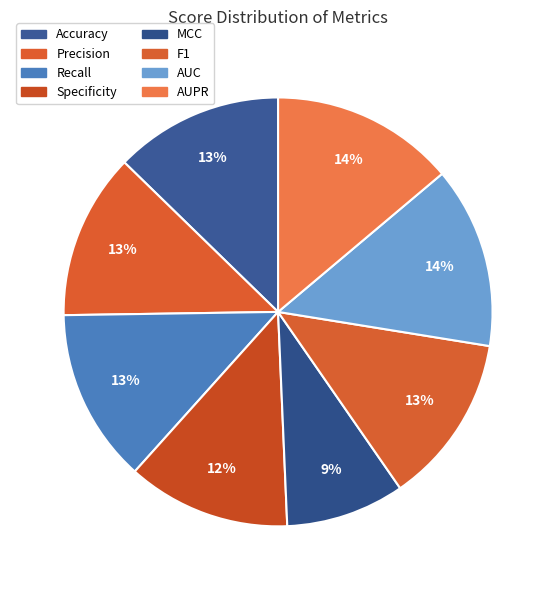

What is the largest slice in the pie chart?

AUPR